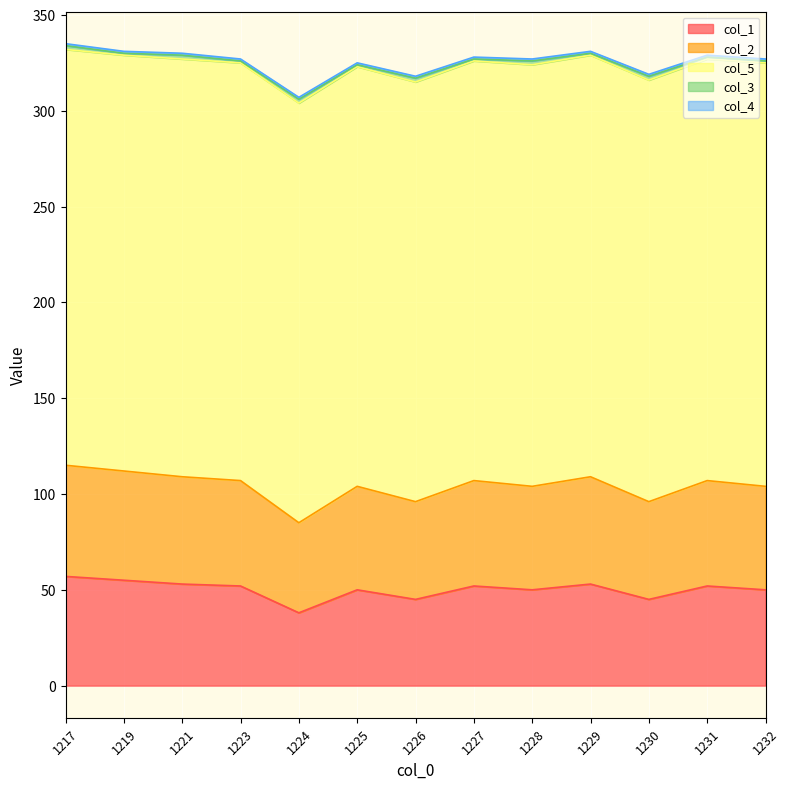

Reading left to right, list all the values displayed in this chart.

col_1: 57	55	53	52	38	50	45	52	50	53	45	52	50
col_2: 58	57	56	55	47	54	51	55	54	56	51	55	54
col_5: 217	217	218	218	219	219	219	219	220	220	220	220	221
col_3: 2	1	2	1	2	1	2	1	2	1	2	1	1
col_4: 1	1	1	1	1	1	1	1	1	1	1	1	1